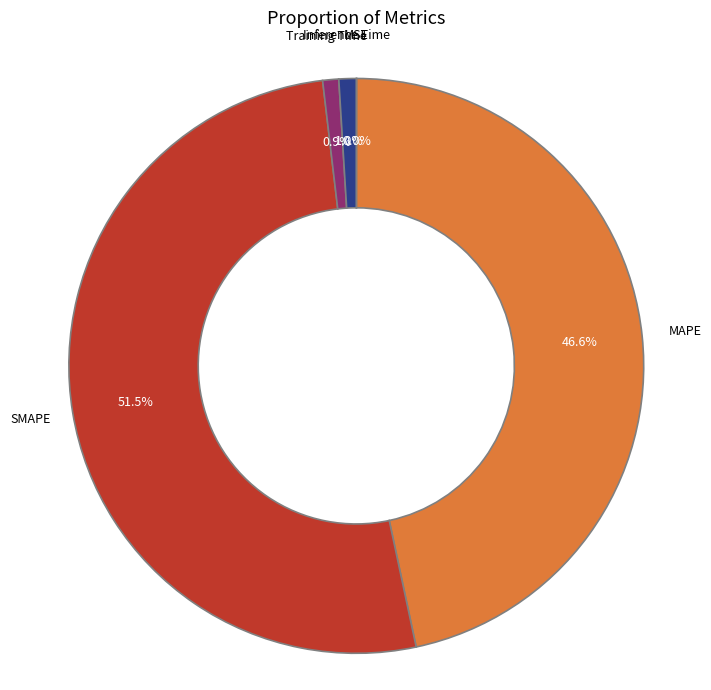

Combined, what portion of the pie is SMAPE and MAPE?

98.1%